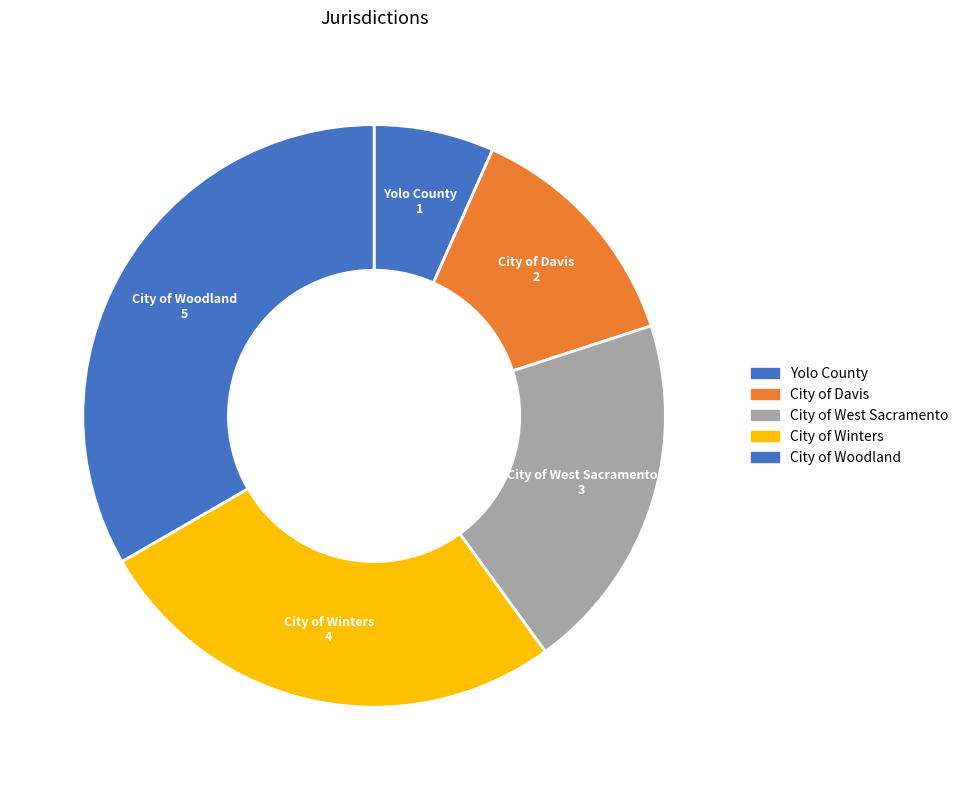

Which category has the smallest portion of the pie?

Yolo County